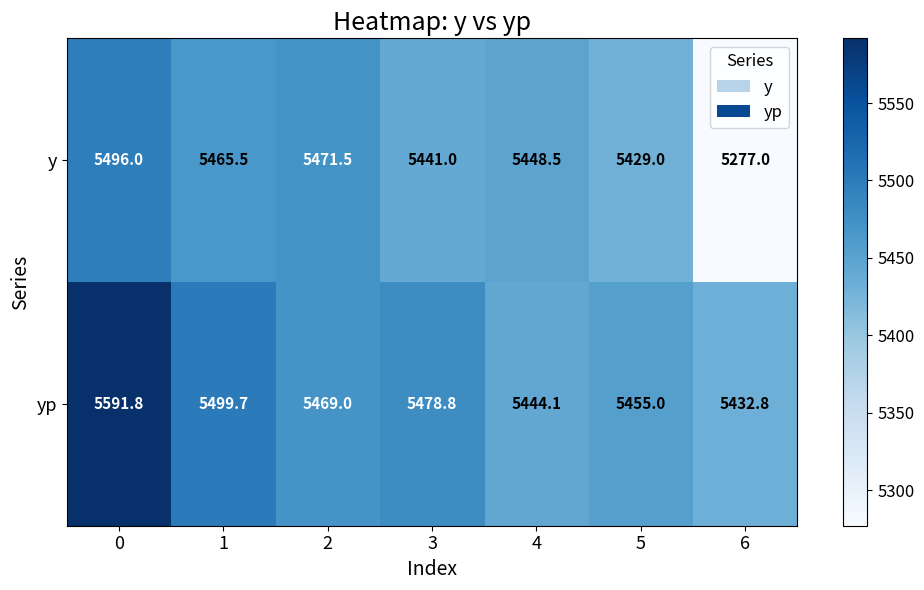

Read the yp value at 1.

5499.7